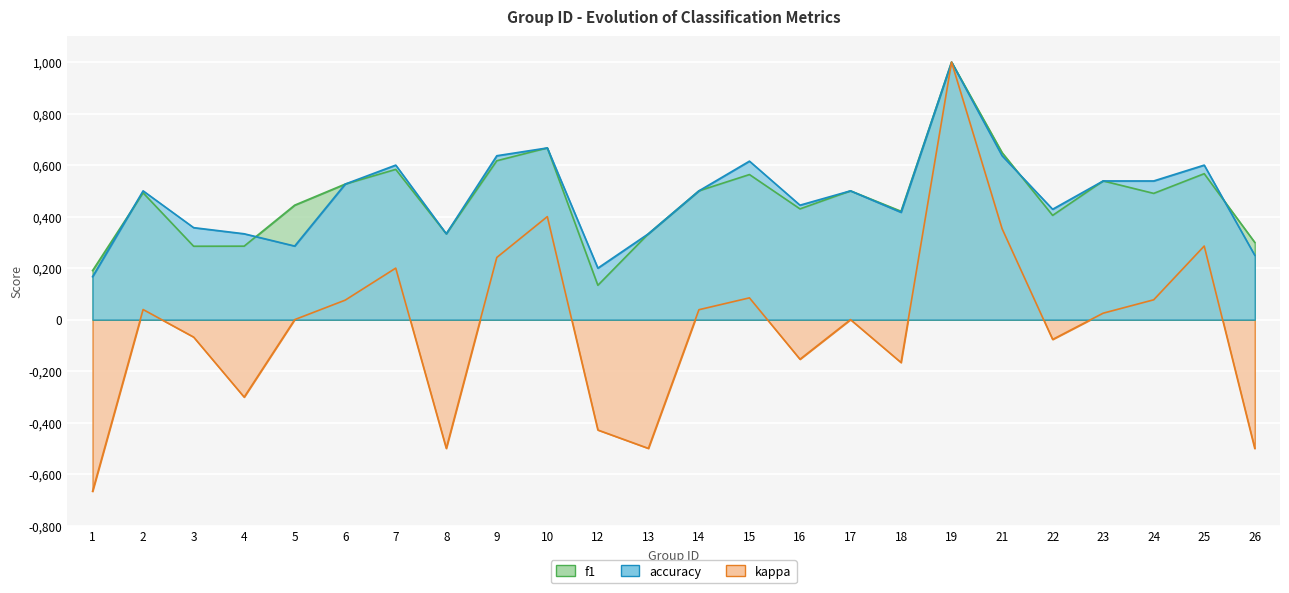

How many positive values does the kappa series have?

12